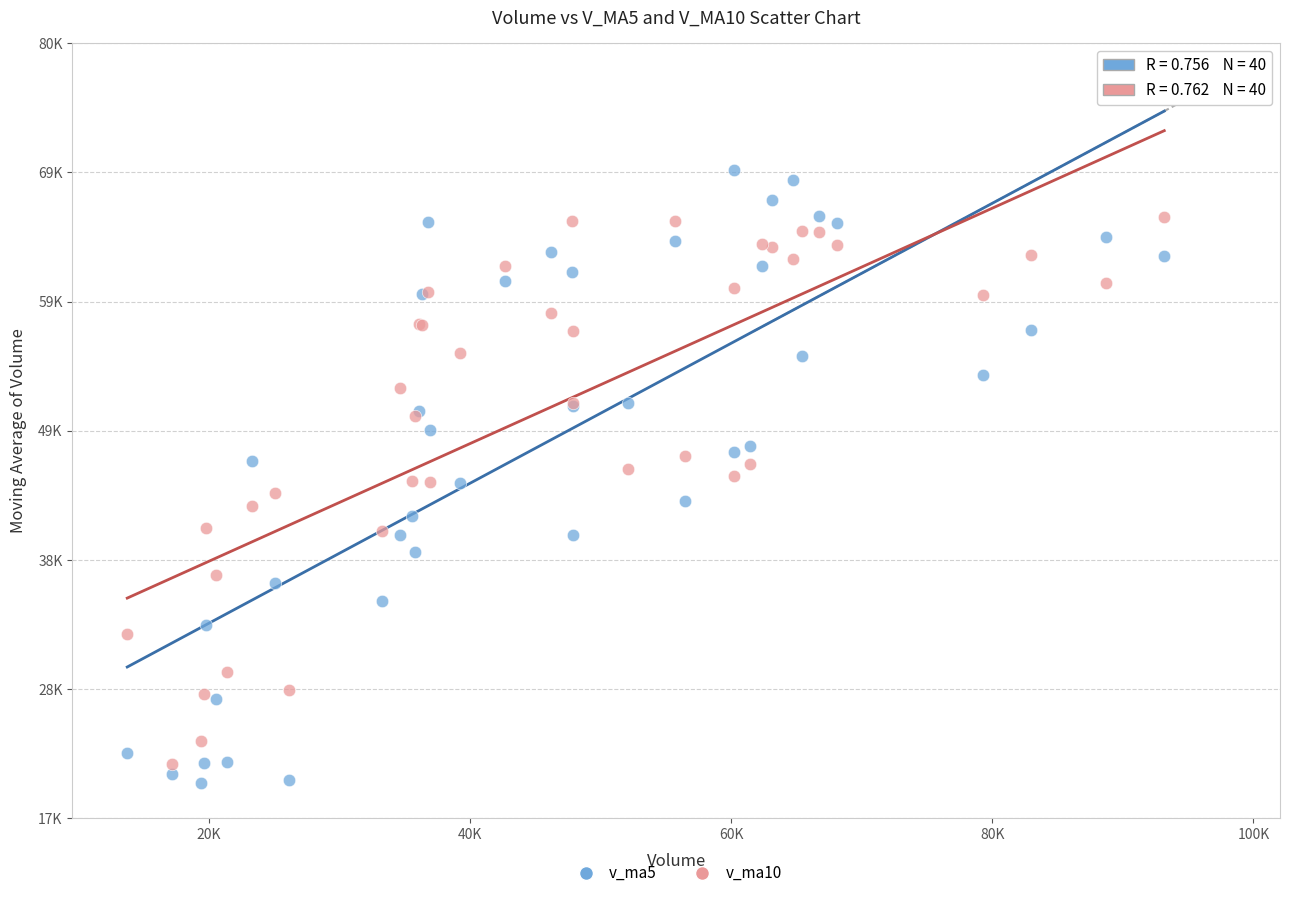

What are all the series names shown in the legend?

v_ma5, v_ma10